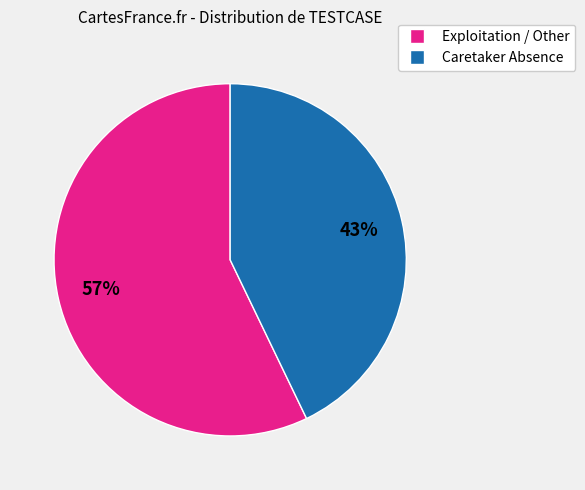

To the nearest percent, what is the difference between the largest and smallest slice percentages?

14%